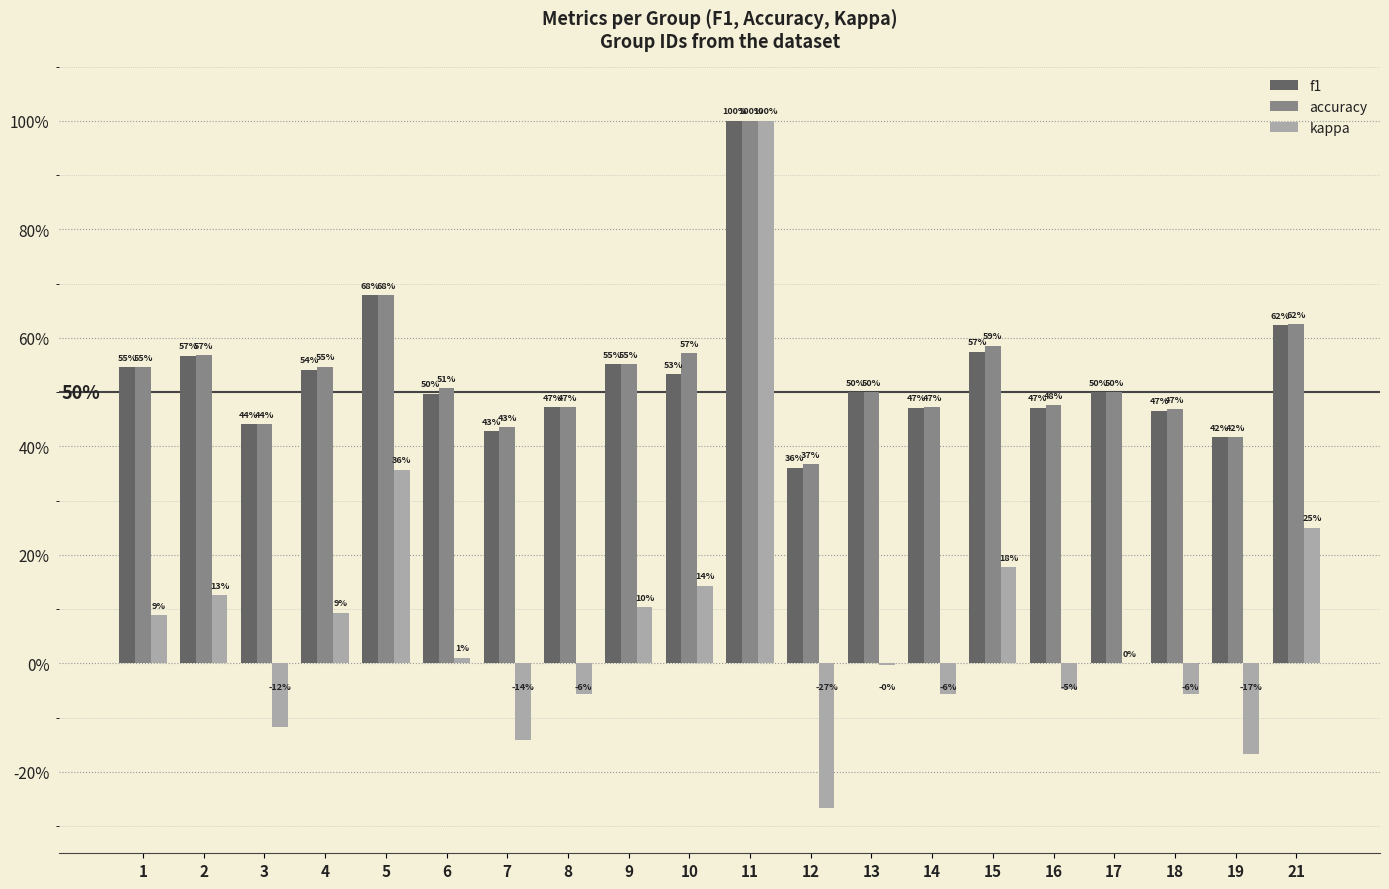

Rank the series by their maximum value, from highest to lowest.

f1, accuracy, kappa